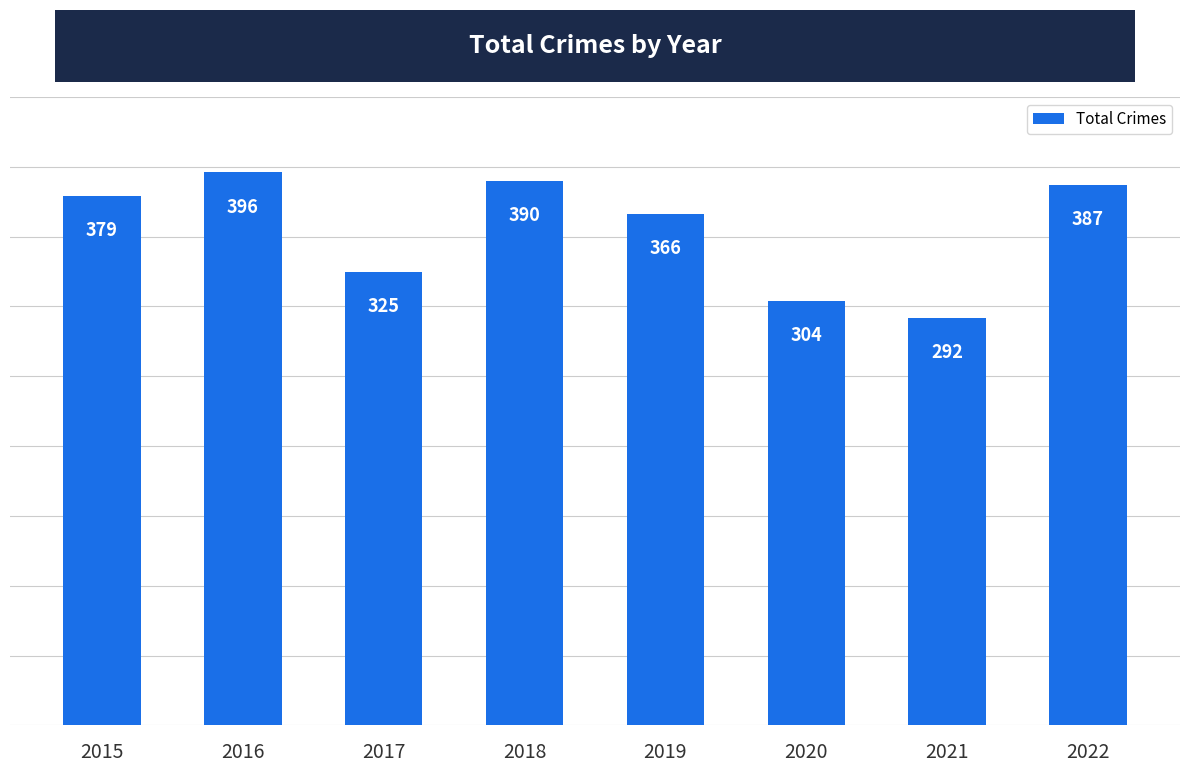

Which category has the lowest value across all series?

2021